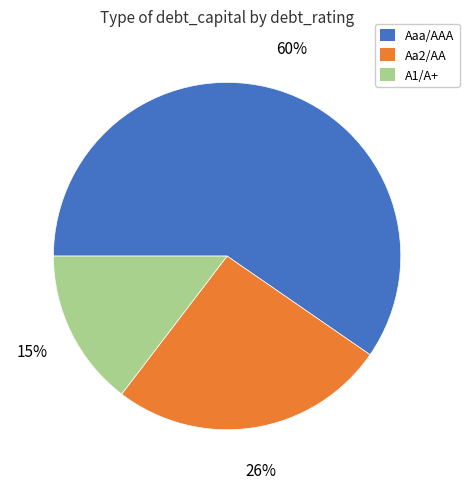

Is it true that Aa2/AA is 21% of the pie?

False